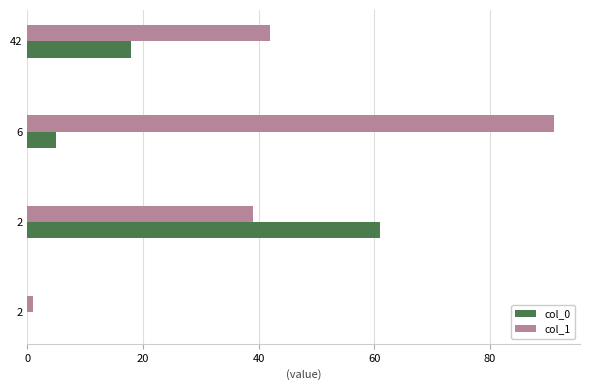

Reading left to right, transcribe all the data shown in this chart.

col_0: 0	61	5	18
col_1: 1	39	91	42